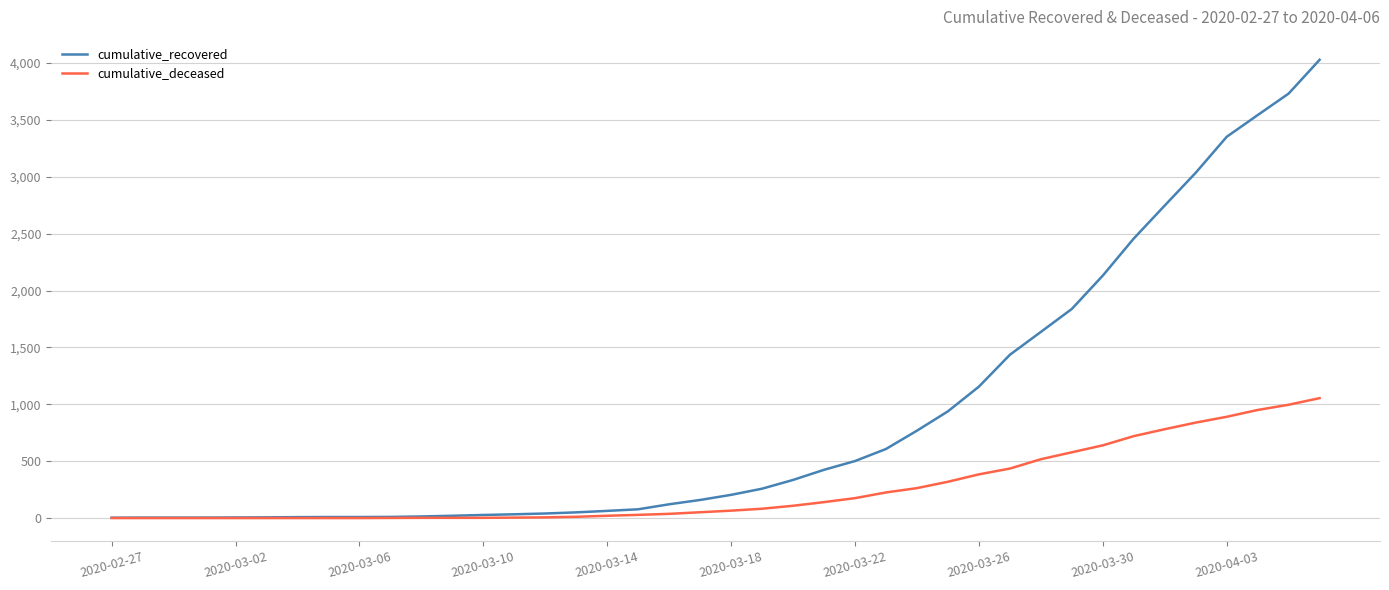

List the series in order of their overall mean, lowest first.

cumulative_deceased, cumulative_recovered